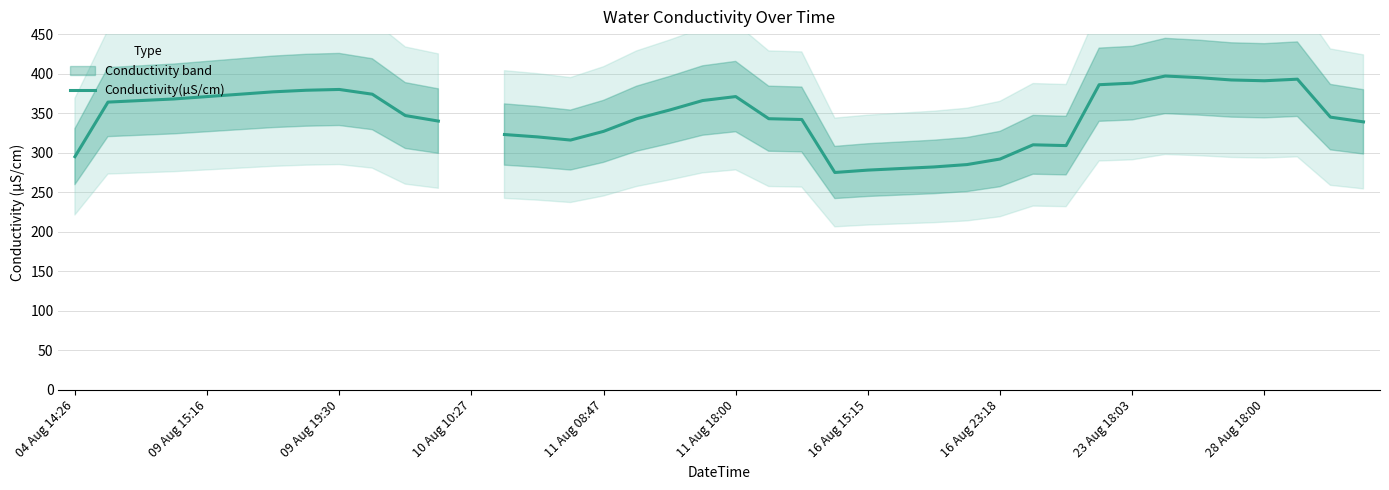

How many interior local valleys (lower than both neighbors) does the data have?

4